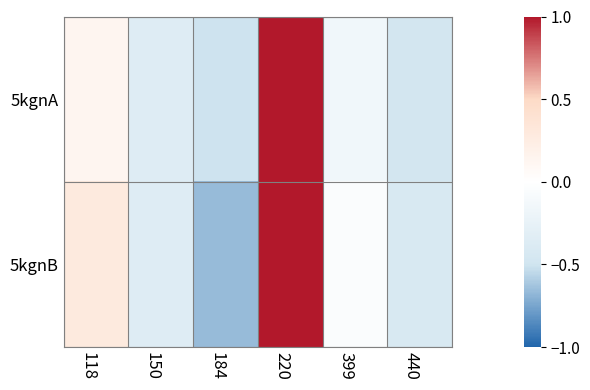

List the series in order of their overall mean, lowest first.

5kgnA, 5kgnB